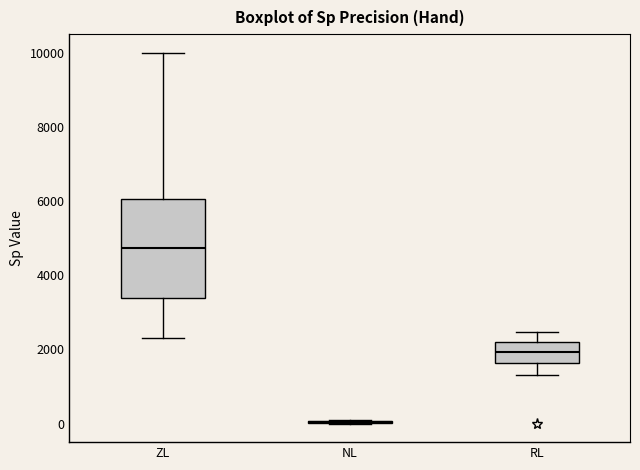

Reading left to right, transcribe this box plot: for each box, give where its median line is, the range the box spans, and where its two whiskers end, as read against the y-axis. The values are not printed on the chart, so give them approximately, as read against the axis.

ZL: median 4800, box 3400 to 6000, whiskers 2400 to 10000
NL: box collapsed to a line at 0, whiskers 0 to 200
RL: median 2000, box 1600 to 2200, whiskers 1200 to 2400